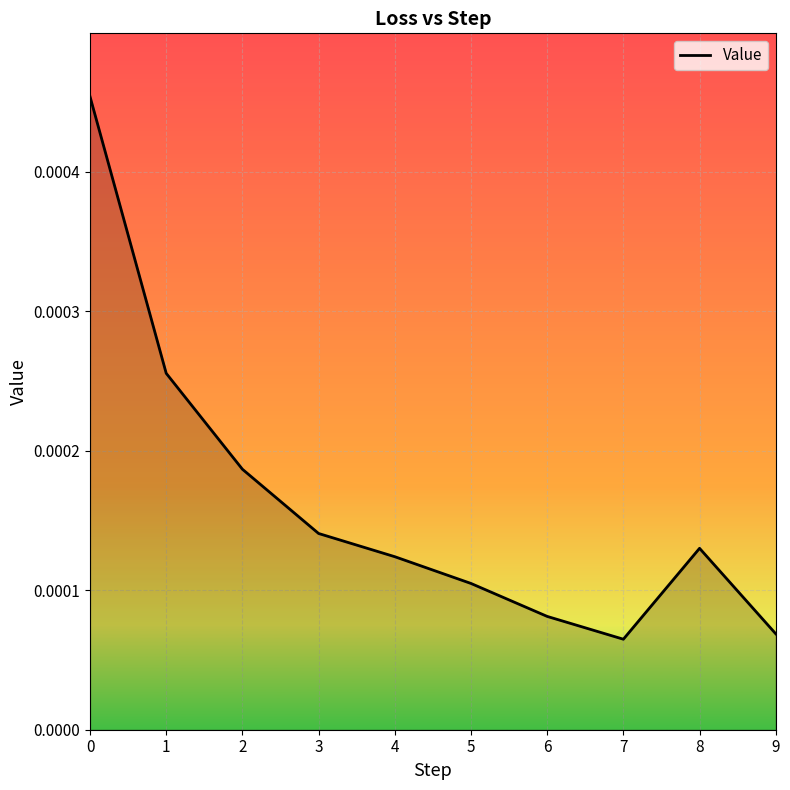

List the labels in order of value, smallest first.

7, 9, 6, 5, 4, 8, 3, 2, 1, 0